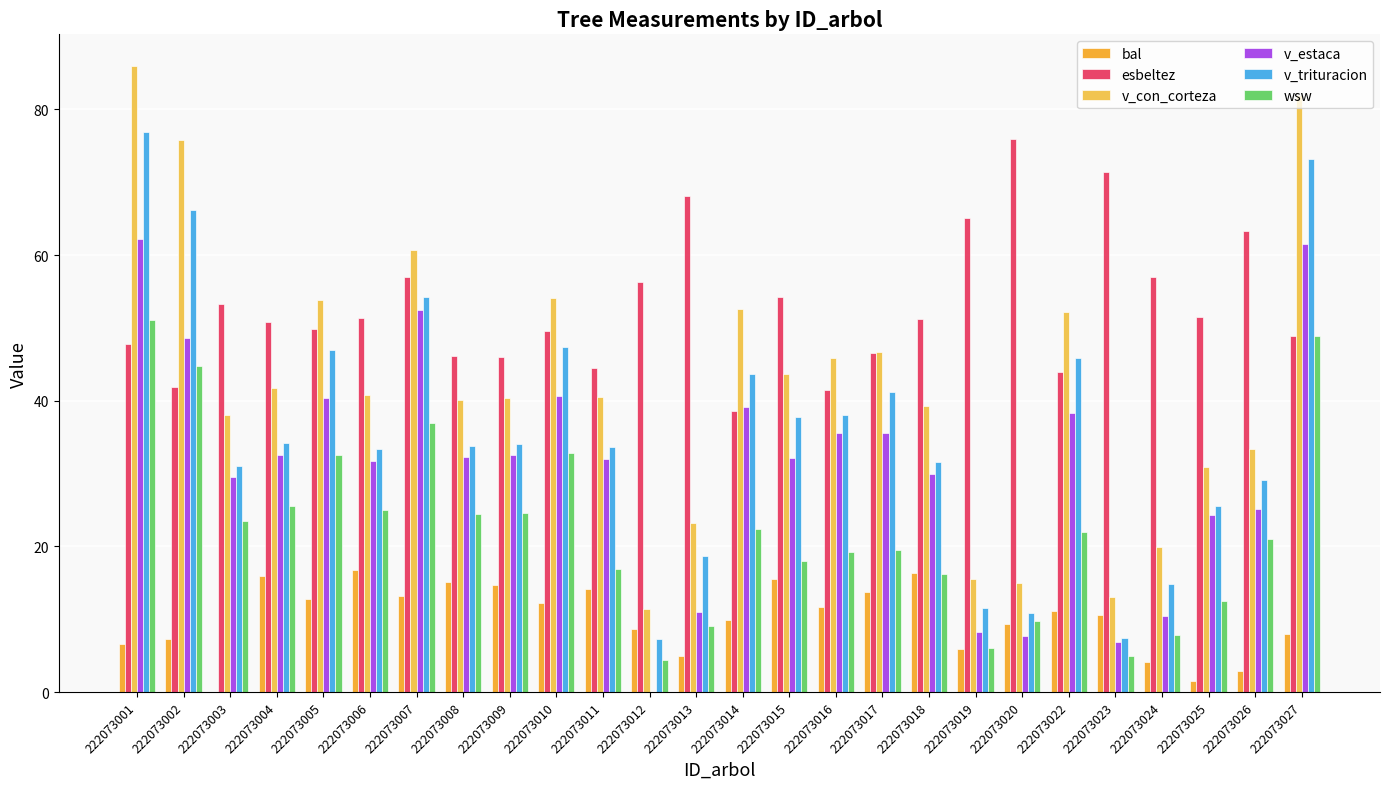

What is the total value across all series at 222073002?

284.7